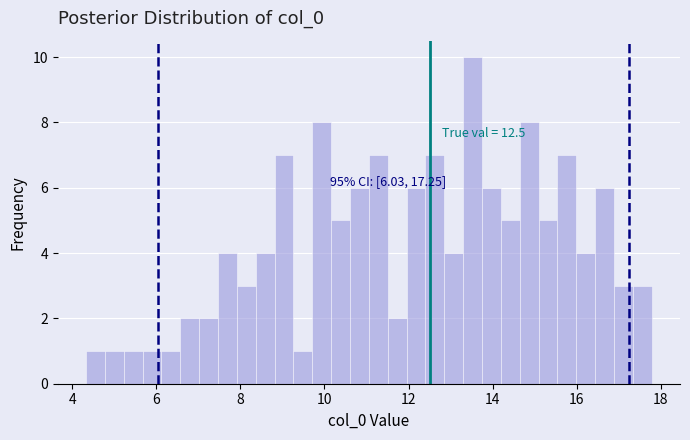

Around what value on the x-axis is the tallest bar? Give the approximate position of its centre, as read against the axis.

13.6